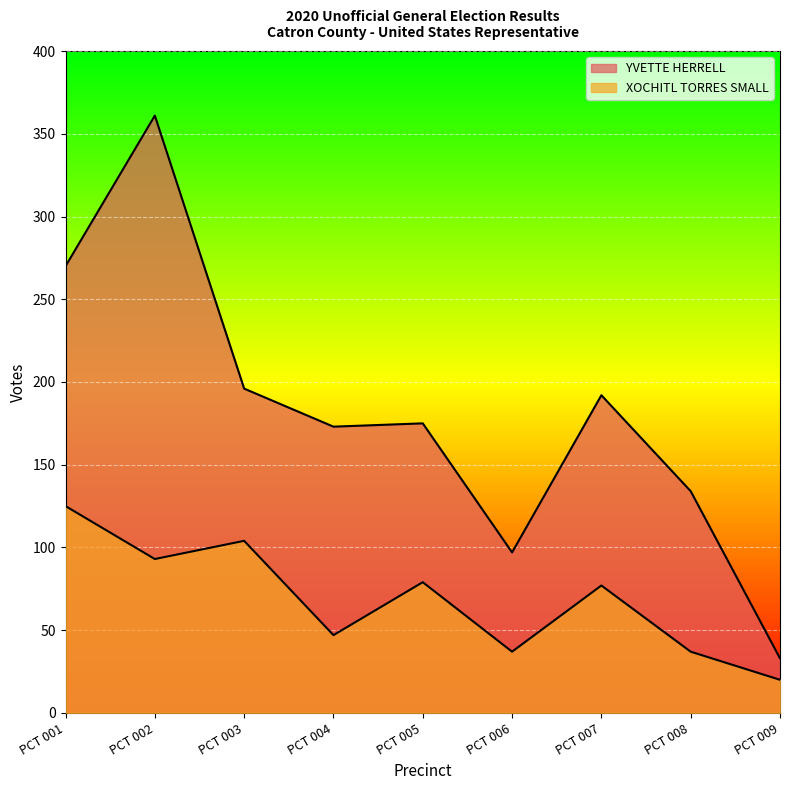

How many interior local valleys does the XOCHITL TORRES SMALL series have?

3